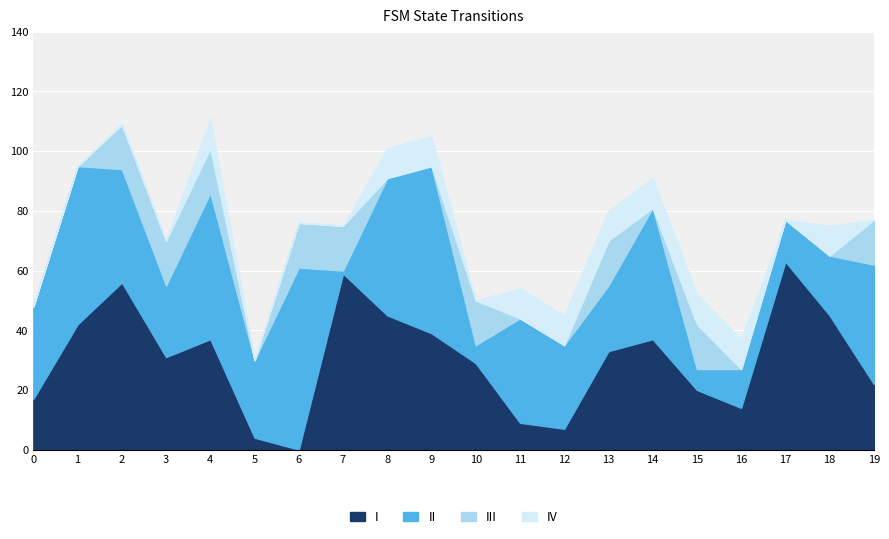

What is the difference between the second highest and minimum values in the II series?

55